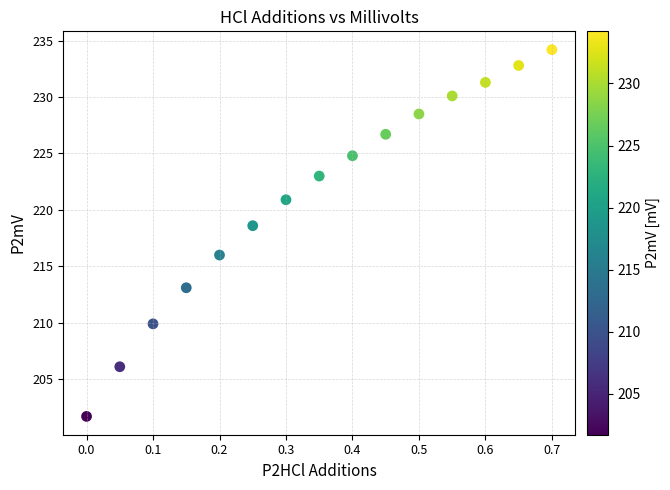

What is the range of Y values (max minus min)?

32.5